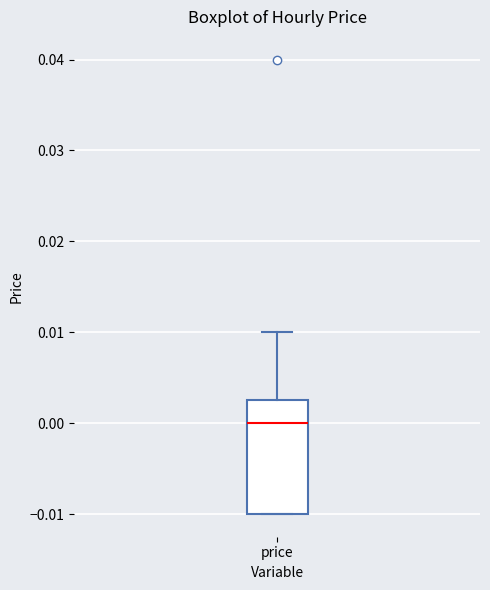

Where is the upper edge of the box for price on the y-axis? The values are not printed on the chart, so give them approximately, as read against the axis.

0.003